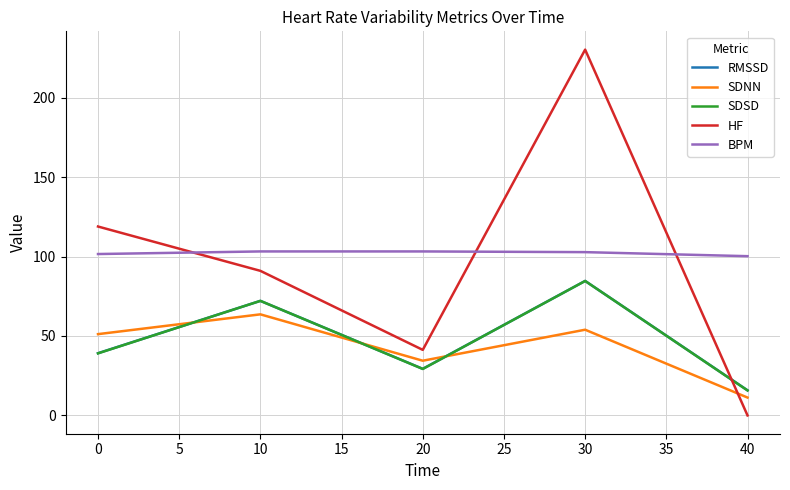

Where does the RMSSD series first go above 39?

0